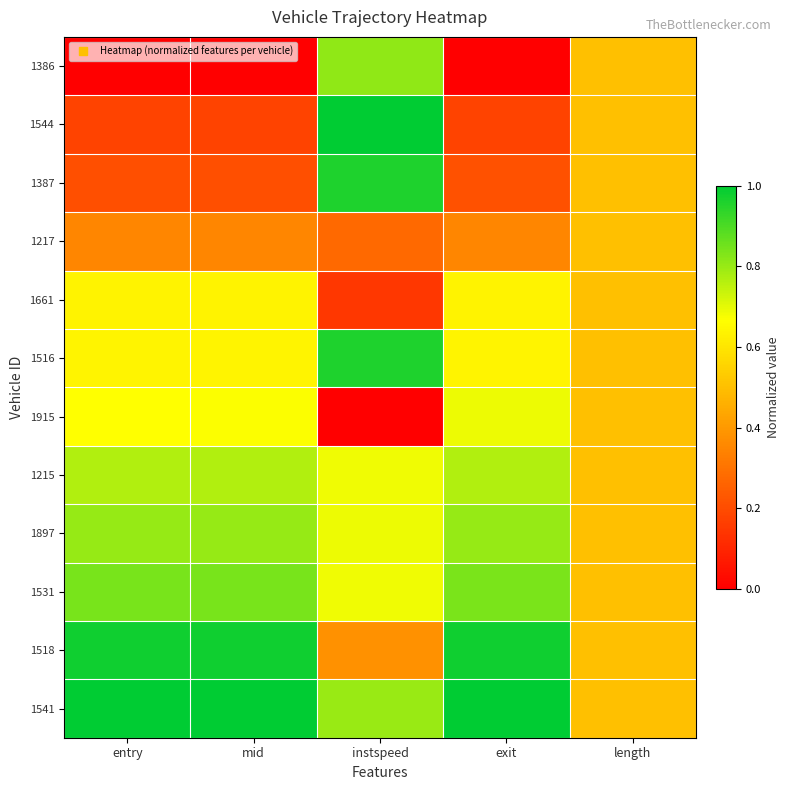

Reading left to right, extract all data points from this chart.

1386: entry=0.0	mid=0.0	instspeed=0.8	exit=0.0	length=0.5
1544: entry=0.2	mid=0.2	instspeed=1.0	exit=0.2	length=0.5
1387: entry=0.2	mid=0.2	instspeed=1.0	exit=0.2	length=0.5
1217: entry=0.4	mid=0.4	instspeed=0.3	exit=0.4	length=0.5
1661: entry=0.6	mid=0.6	instspeed=0.1	exit=0.6	length=0.5
1516: entry=0.6	mid=0.6	instspeed=1.0	exit=0.6	length=0.5
1915: entry=0.7	mid=0.7	instspeed=0.0	exit=0.7	length=0.5
1215: entry=0.8	mid=0.8	instspeed=0.7	exit=0.8	length=0.5
1897: entry=0.8	mid=0.8	instspeed=0.7	exit=0.8	length=0.5
1531: entry=0.8	mid=0.8	instspeed=0.7	exit=0.8	length=0.5
1518: entry=1.0	mid=1.0	instspeed=0.4	exit=1.0	length=0.5
1541: entry=1.0	mid=1.0	instspeed=0.8	exit=1.0	length=0.5